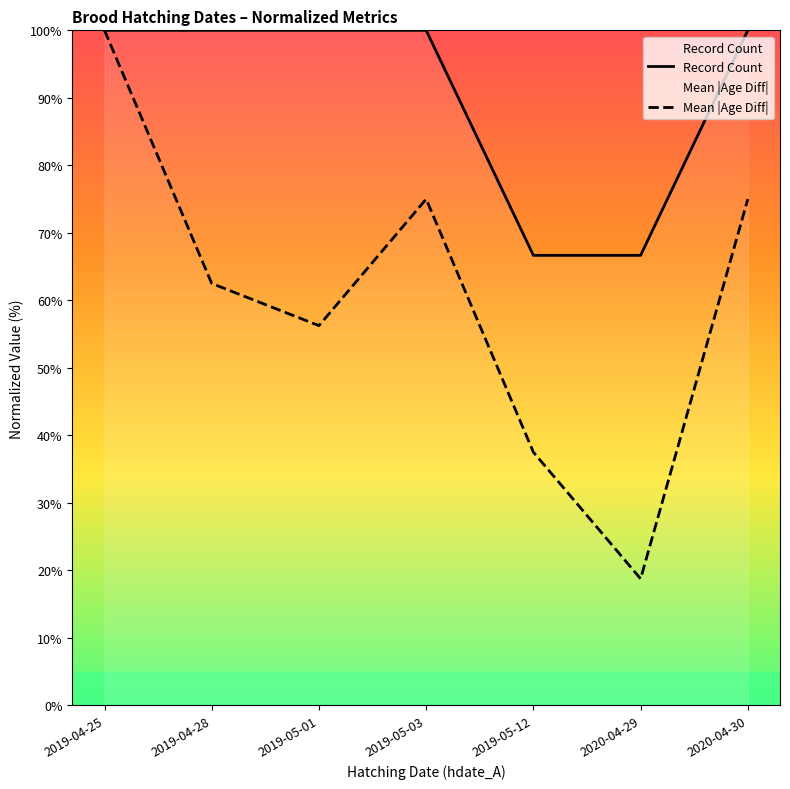

What is the maximum value for Record Count?

100.0